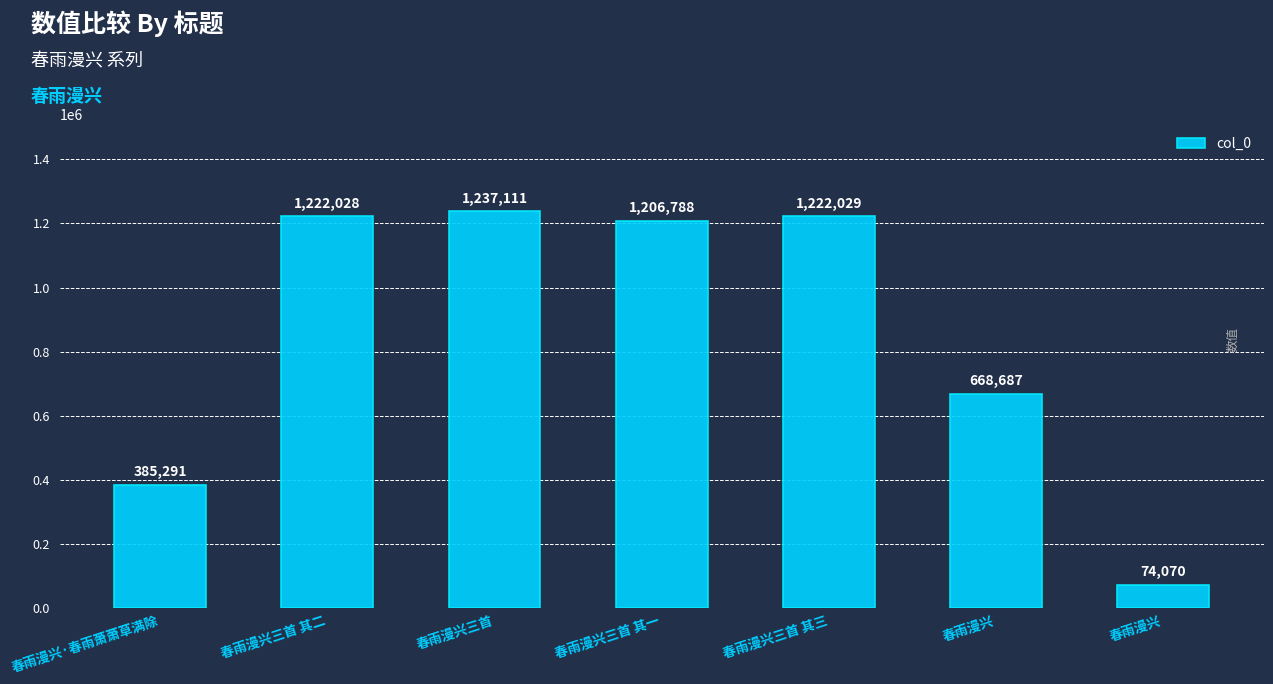

Reading left to right, what are all the values shown in this chart?

385291	1222028	1237111	1206788	1222029	668687	74070